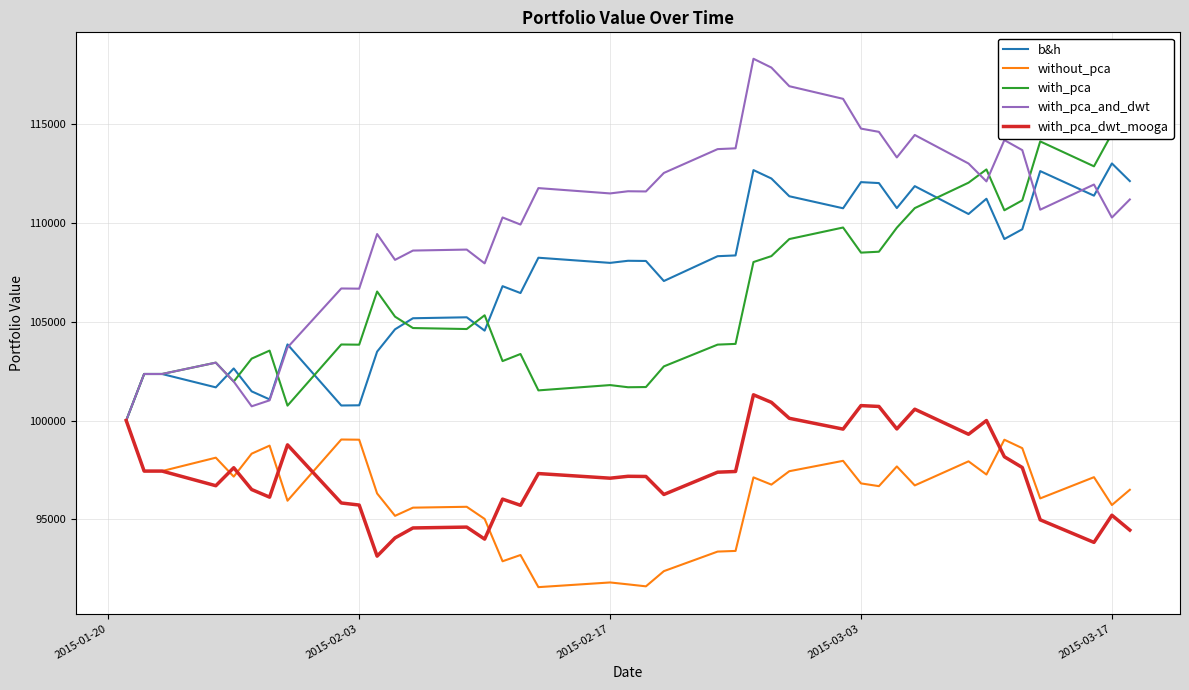

In with_pca_dwt_mooga, how many points are higher than both neighbors (excluding endpoints)?

11